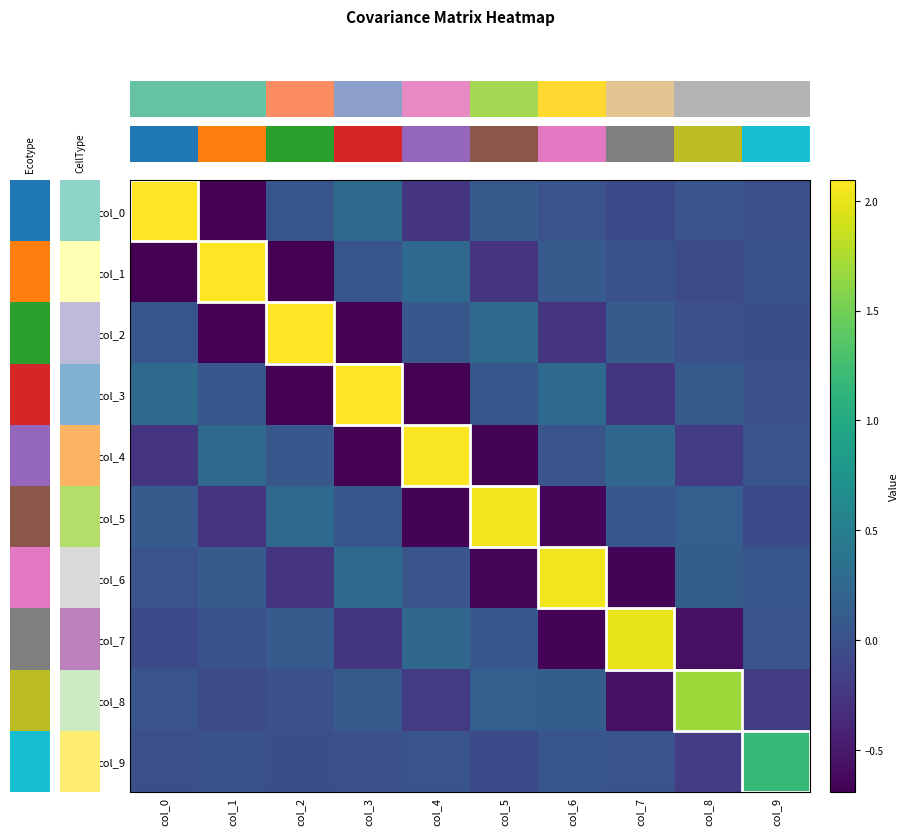

Where does the col_9 series first go above 0?

col_1